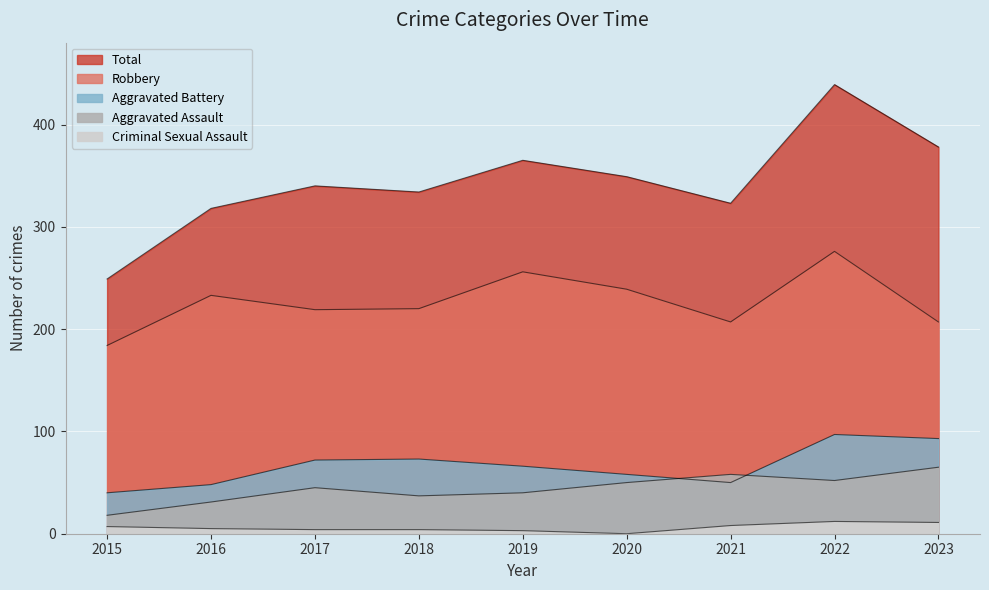

What is the value of the Aggravated Battery point at the 5th from the left?

66